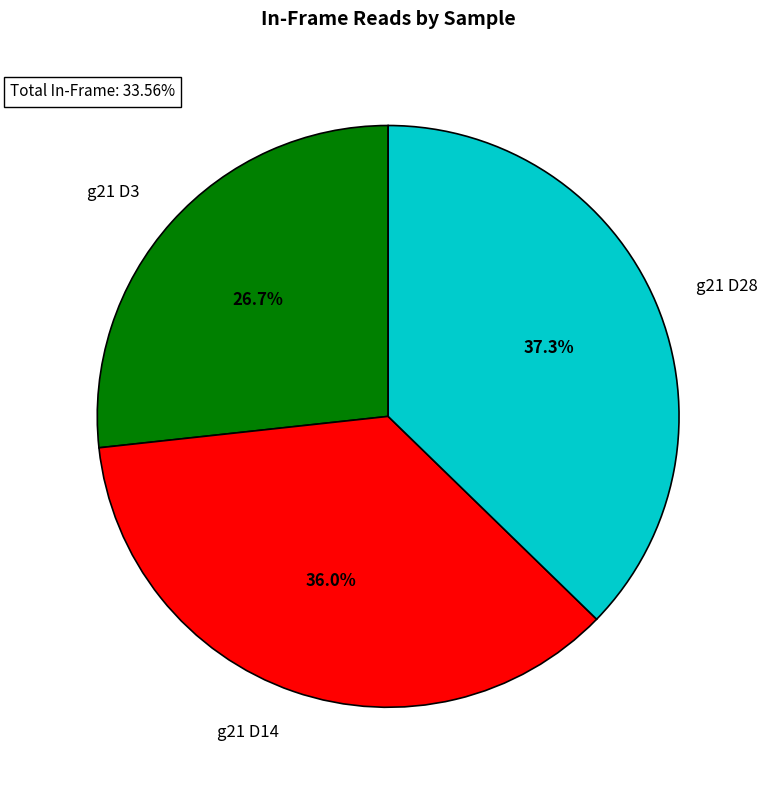

Which slice is the smallest?

g21 D3